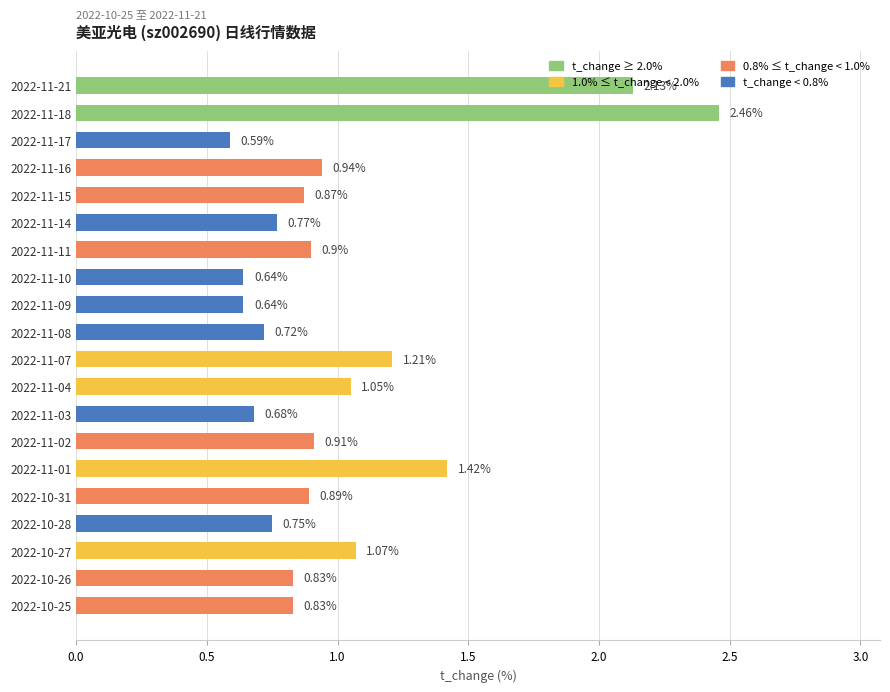

Which has a higher value, 2022-11-04 or 2022-11-14?

2022-11-04